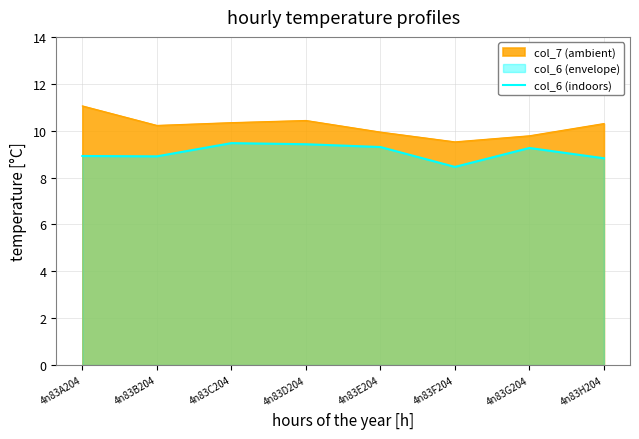

At which category does the data reach its first local peak?

4n83C204